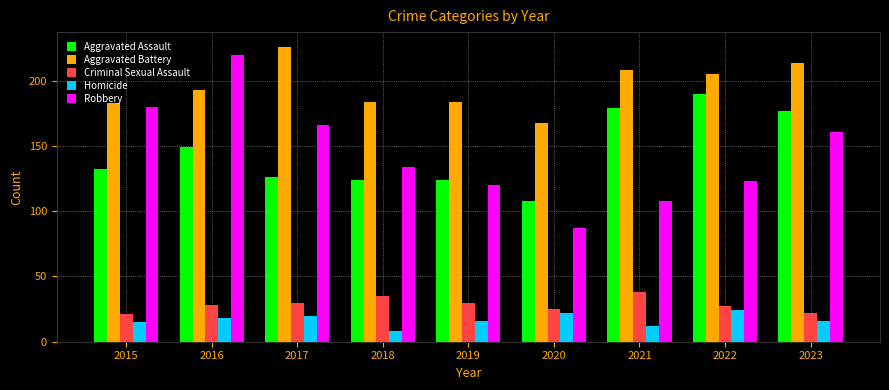

Which series has the largest total across all categories?

Aggravated Battery